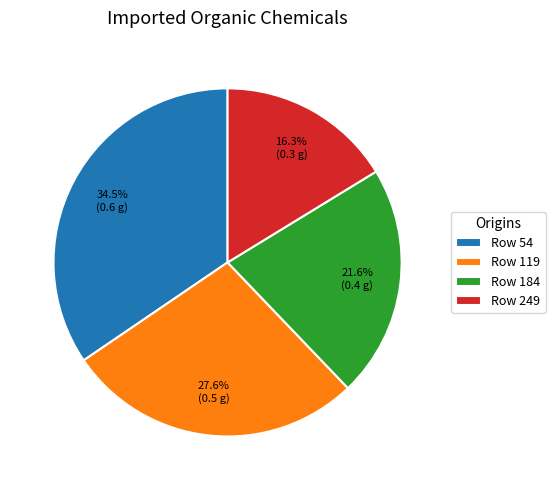

What is the largest slice in the pie chart?

Row 54